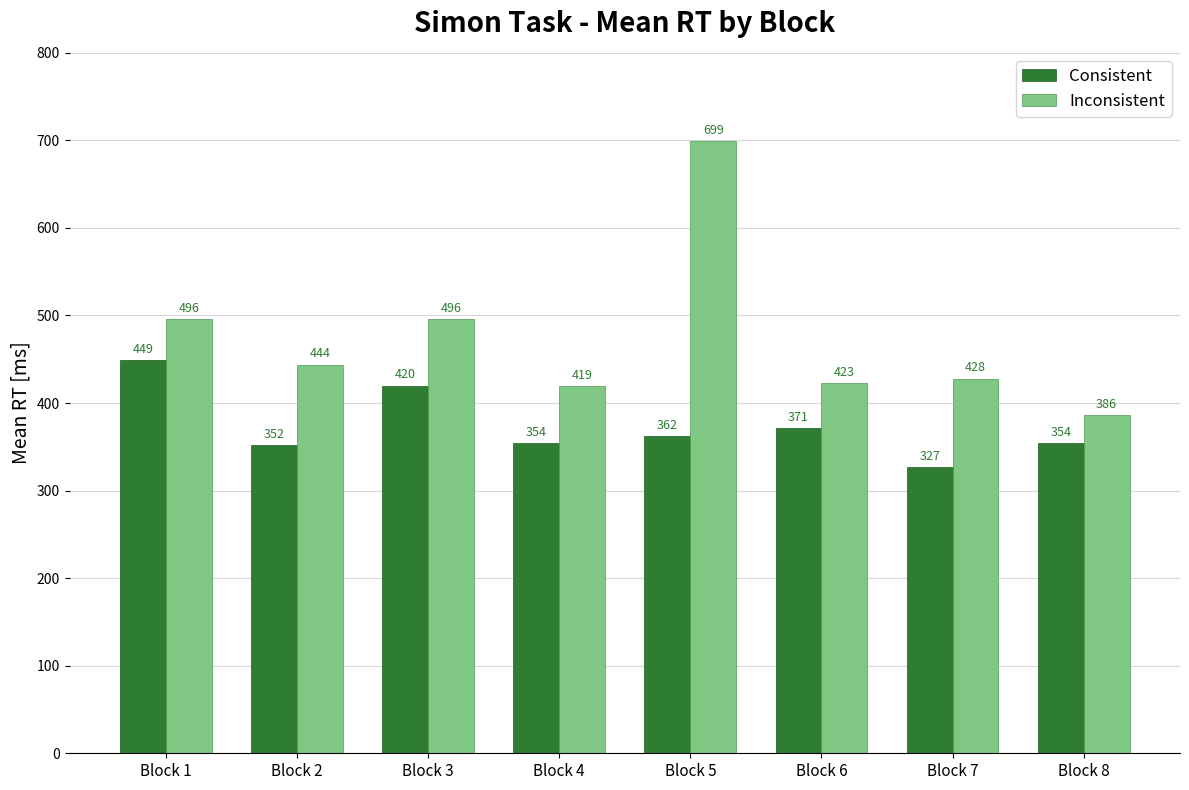

List the series in order of their peak value, lowest first.

Consistent, Inconsistent